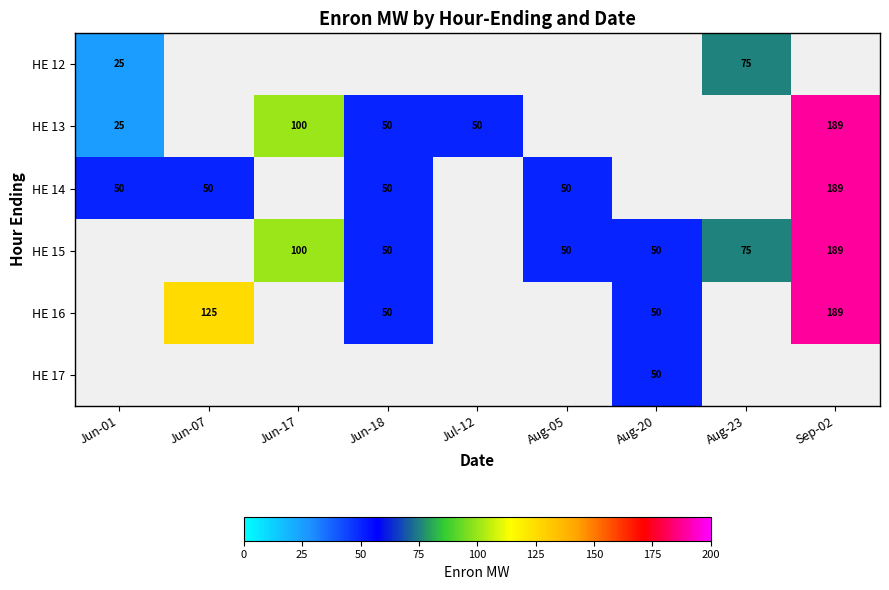

How many distinct data groups are displayed?

6